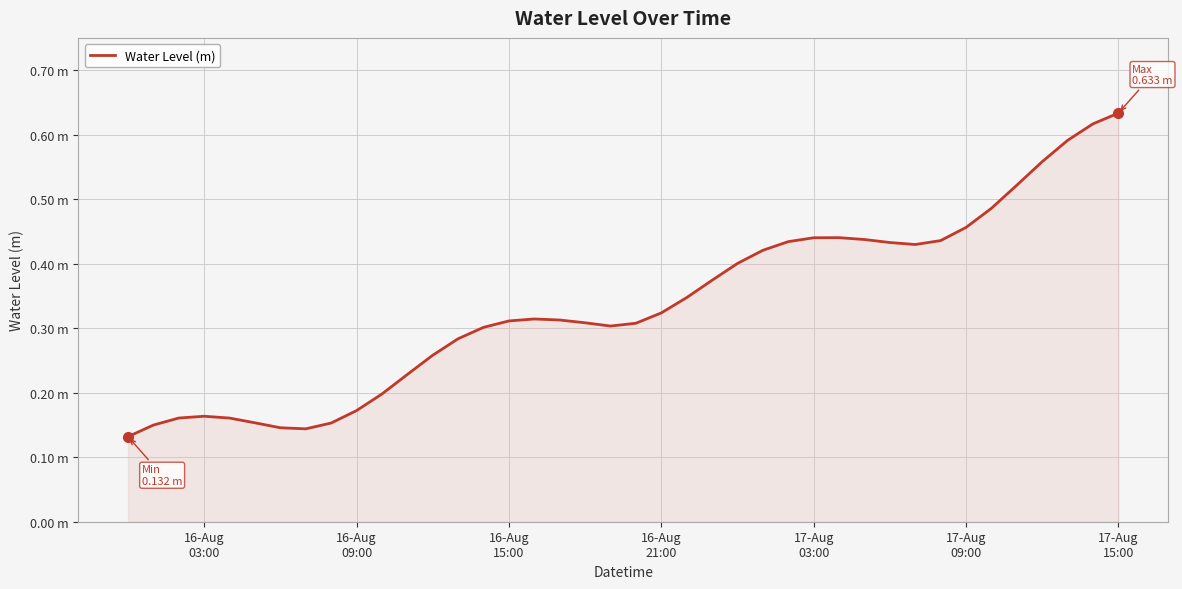

Does the chart have visible grid lines?

Yes